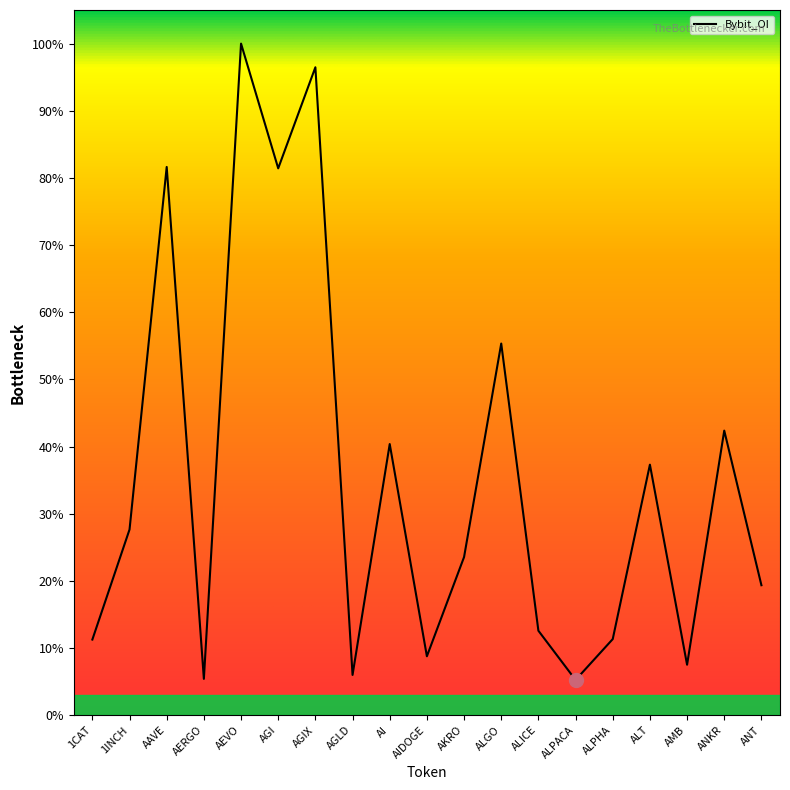

Which has a higher value, ANKR or AGI?

AGI